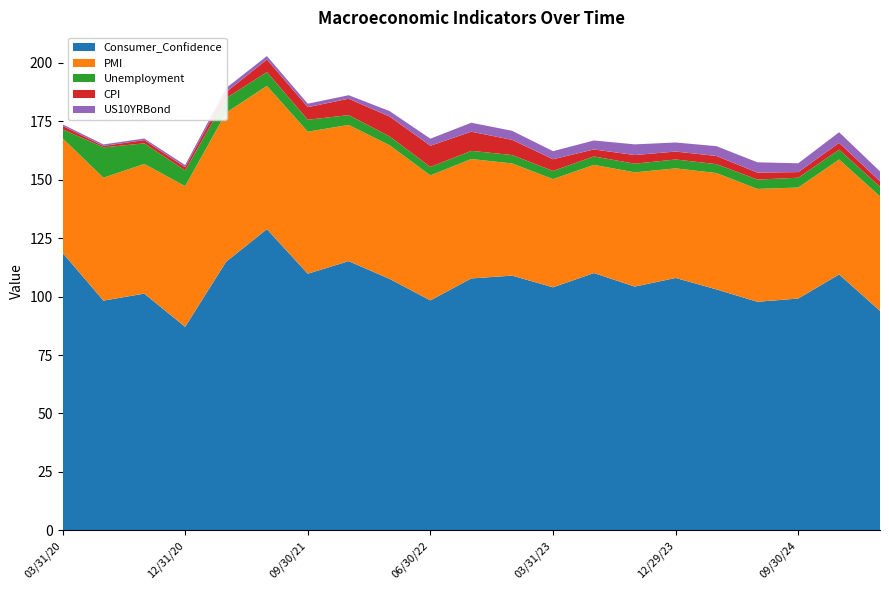

Reading left to right, what are all the values shown in this chart?

Consumer_Confidence: 03/31/20=118.8	06/30/20=98.3	09/30/20=101.3	12/31/20=87.1	03/31/21=114.9	06/30/21=128.9	09/30/21=109.8	12/31/21=115.2	03/31/22=107.6	06/30/22=98.4	09/30/22=107.8	12/30/22=109.0	03/31/23=104.0	06/30/23=110.1	09/29/23=104.3	12/29/23=108.0	03/29/24=103.1	06/28/24=97.8	09/30/24=99.2	12/31/24=109.5	03/31/25=93.9
PMI: 03/31/20=49.0	06/30/20=52.6	09/30/20=55.5	12/31/20=60.2	03/31/21=63.8	06/30/21=61.3	09/30/21=60.8	12/31/21=58.3	03/31/22=57.2	06/30/22=53.5	09/30/22=51.1	12/30/22=48.0	03/31/23=46.3	06/30/23=46.3	09/29/23=48.9	12/29/23=46.9	03/29/24=49.8	06/28/24=48.3	09/30/24=47.5	12/31/24=49.2	03/31/25=49.0
Unemployment: 03/31/20=3.8	06/30/20=13.0	09/30/20=8.8	12/31/20=6.7	03/31/21=6.2	06/30/21=5.9	09/30/21=5.1	12/31/21=4.2	03/31/22=3.8	06/30/22=3.6	09/30/22=3.5	12/30/22=3.6	03/31/23=3.5	06/30/23=3.6	09/29/23=3.7	12/29/23=3.8	03/29/24=3.8	06/28/24=4.0	09/30/24=4.2	12/31/24=4.2	03/31/25=4.1
CPI: 03/31/20=1.5	06/30/20=0.6	09/30/20=1.4	12/31/20=1.4	03/31/21=2.6	06/30/21=5.4	09/30/21=5.4	12/31/21=7.0	03/31/22=8.5	06/30/22=9.1	09/30/22=8.2	12/30/22=6.5	03/31/23=5.0	06/30/23=3.0	09/29/23=3.7	12/29/23=3.4	03/29/24=3.5	06/28/24=3.0	09/30/24=2.4	12/31/24=2.9	03/31/25=2.4
US10YRBond: 03/31/20=0.7	06/30/20=0.7	09/30/20=0.7	12/31/20=0.9	03/31/21=1.7	06/30/21=1.5	09/30/21=1.5	12/31/21=1.5	03/31/22=2.3	06/30/22=3.0	09/30/22=3.8	12/30/22=3.9	03/31/23=3.5	06/30/23=3.8	09/29/23=4.6	12/29/23=3.9	03/29/24=4.2	06/28/24=4.4	09/30/24=3.8	12/31/24=4.6	03/31/25=4.2